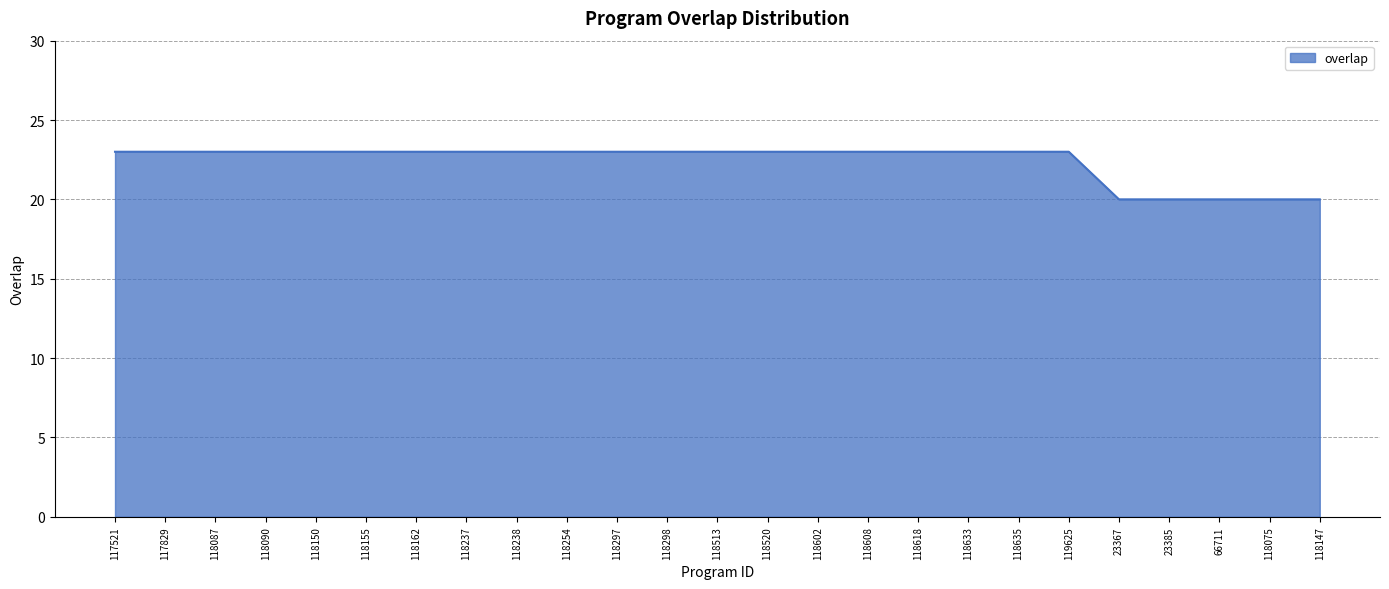

Is it true that the value at 117521 is 23?

True